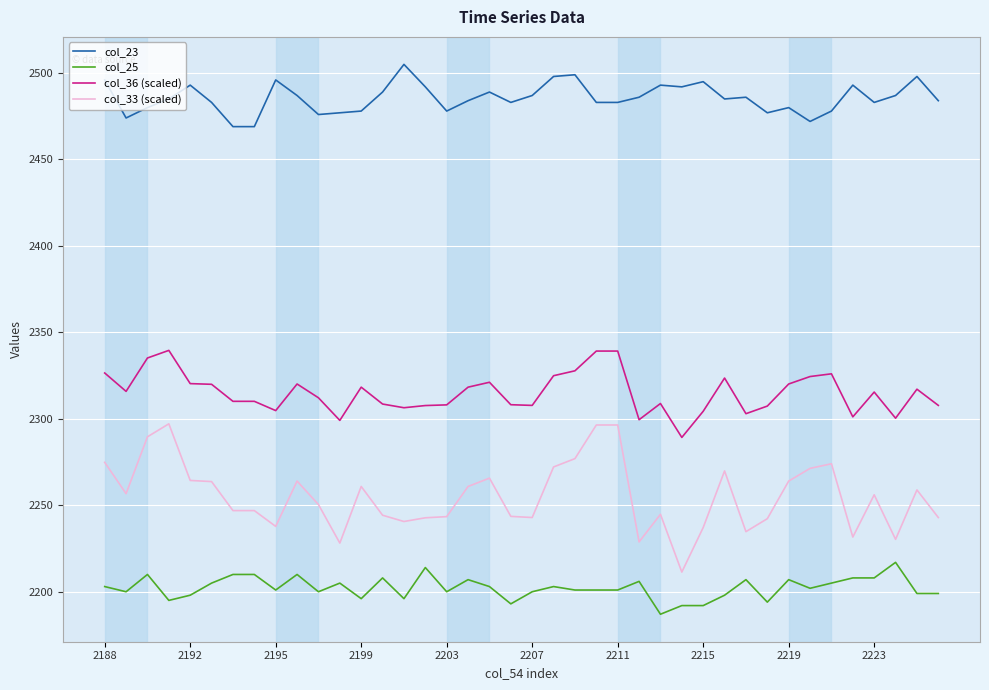

Which series has the largest range (max minus min)?

col_33 (scaled)